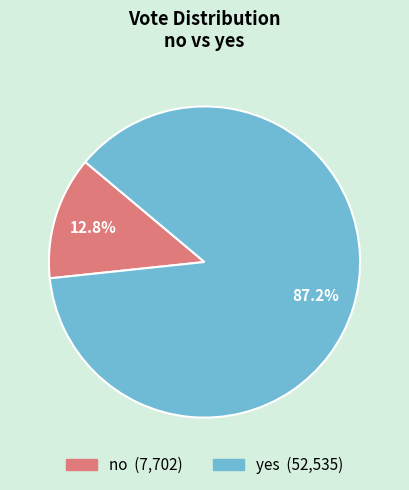

To the nearest percent, what is the combined percentage of yes and no?

100%